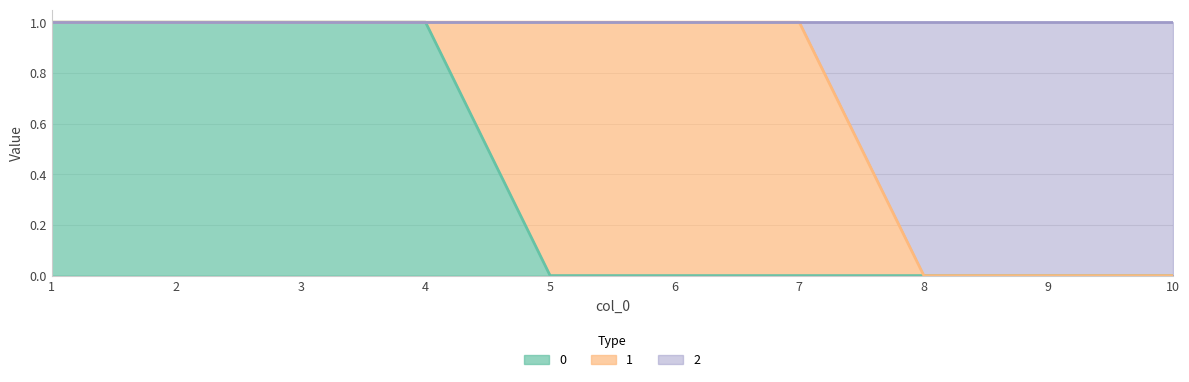

The 0 series shows 0 at 7. True or false?

True